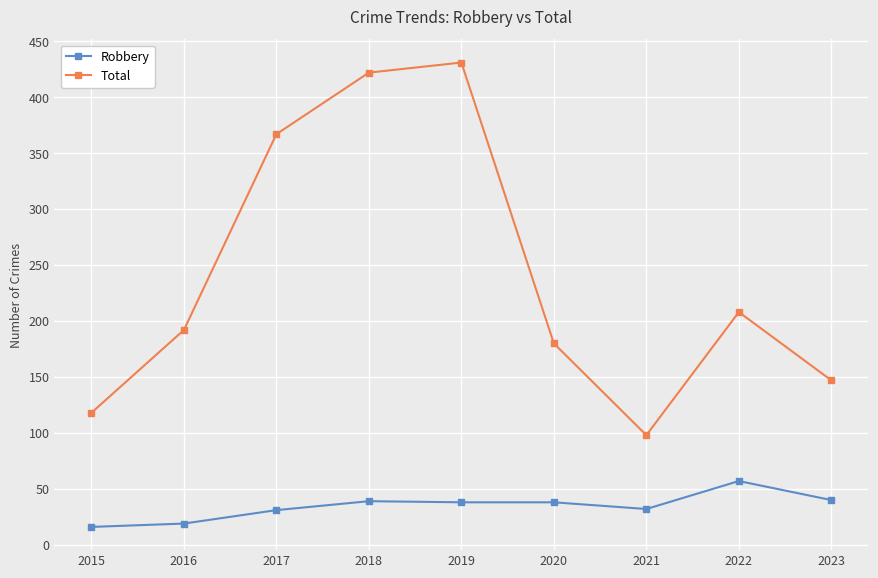

The value of Total at 2022 is 208. True or false?

True